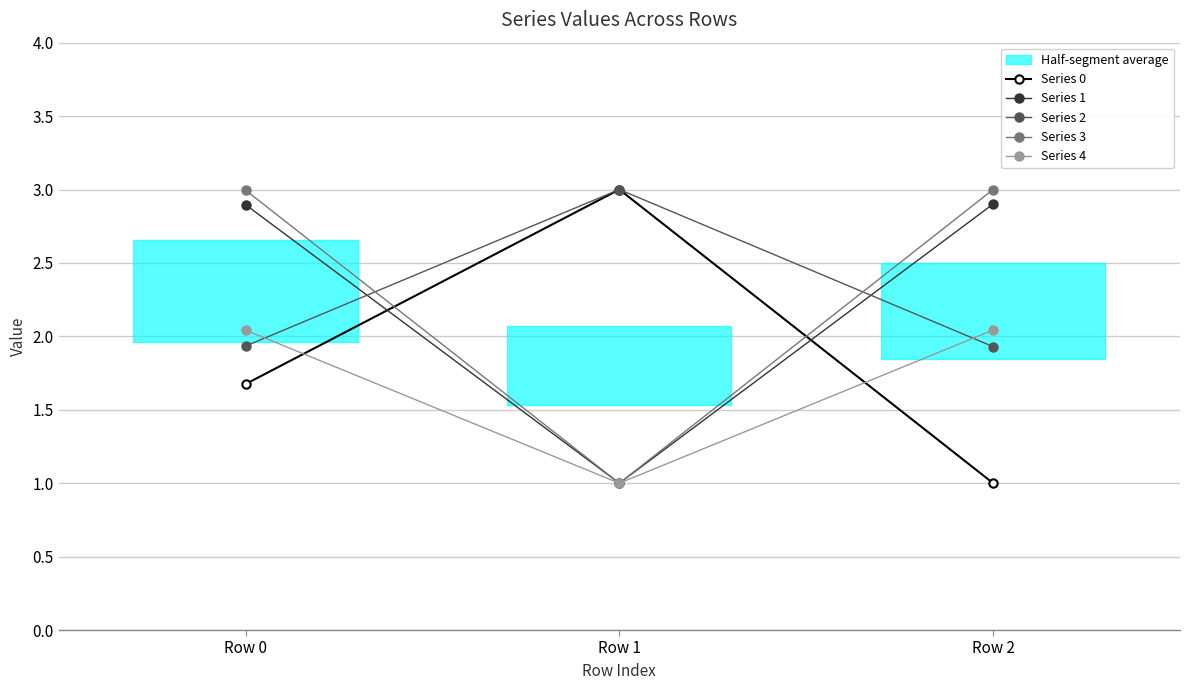

What is the total value across all series at Row 0?

11.5